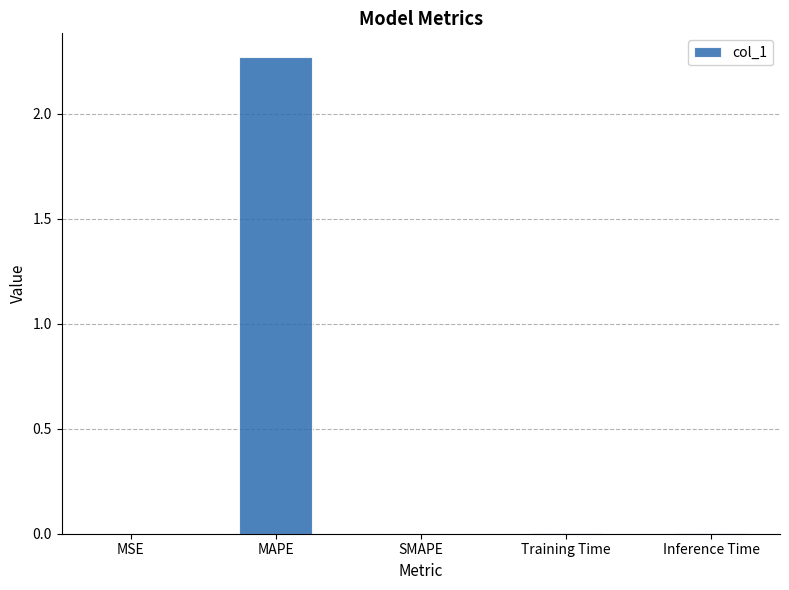

Between Inference Time and MAPE, which is larger?

MAPE